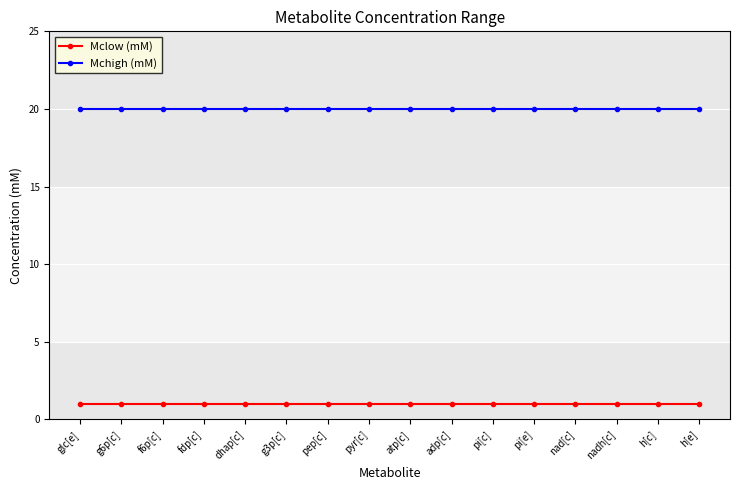

What is the label of the 15th point from the right?

g6p[c]